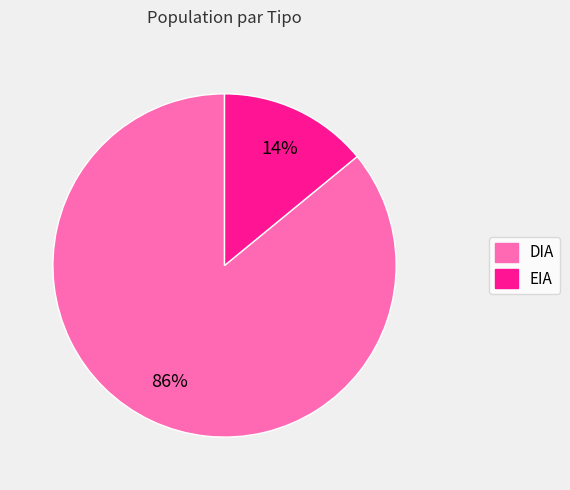

Is there a majority slice in this chart?

Yes